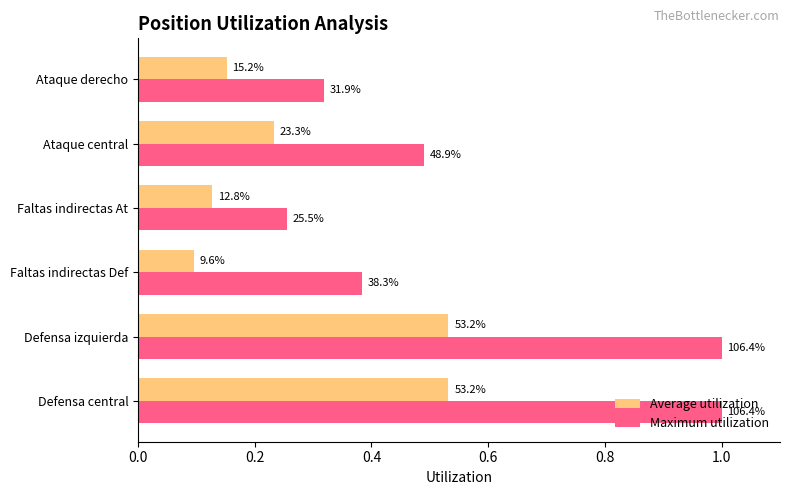

What are all the series names shown in the legend?

Average utilization, Maximum utilization